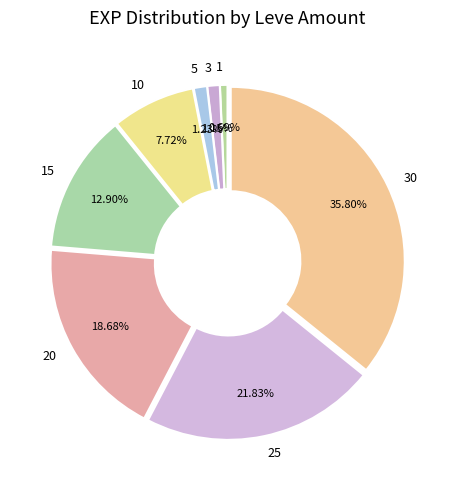

Is there a majority slice in this chart?

No